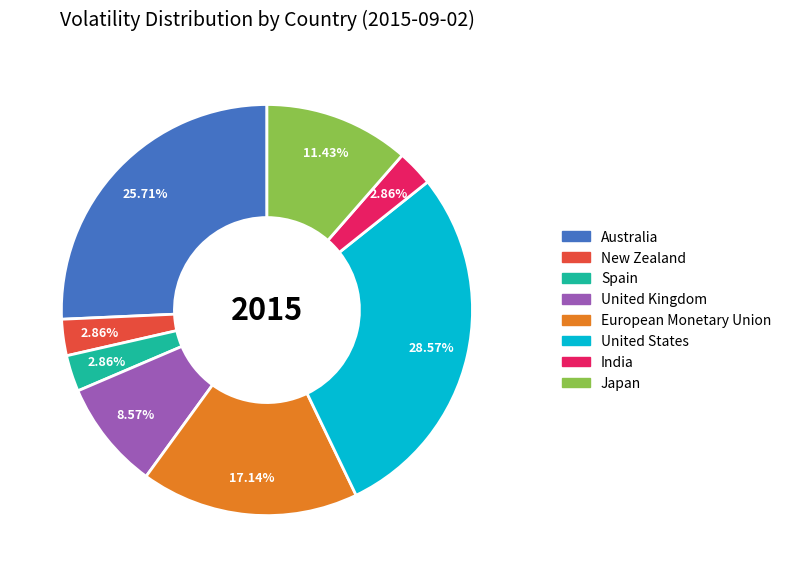

Between India and Japan, which is larger?

Japan